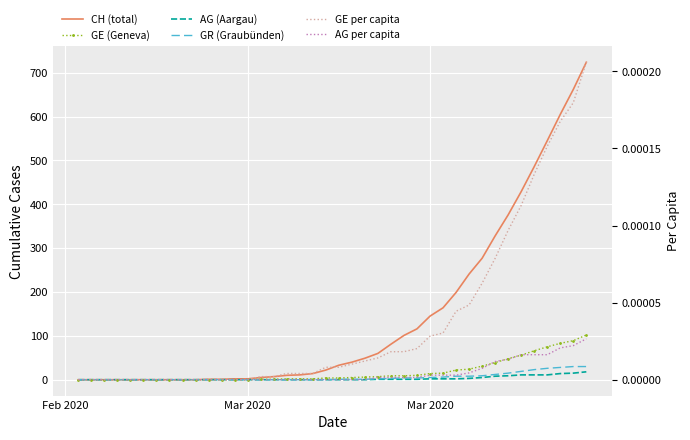

True or false: AG per capita and GR (Graubünden) intersect in this chart.

False